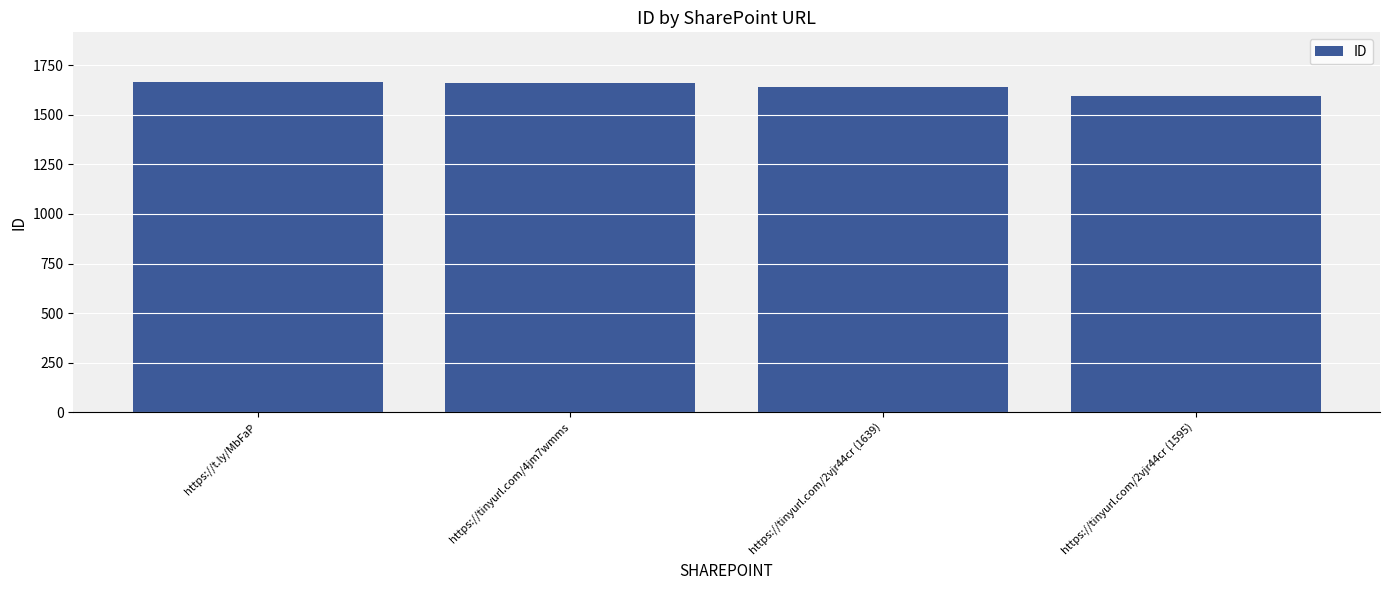

The value at https://tinyurl.com/4jm7wmms is 1142. True or false?

False